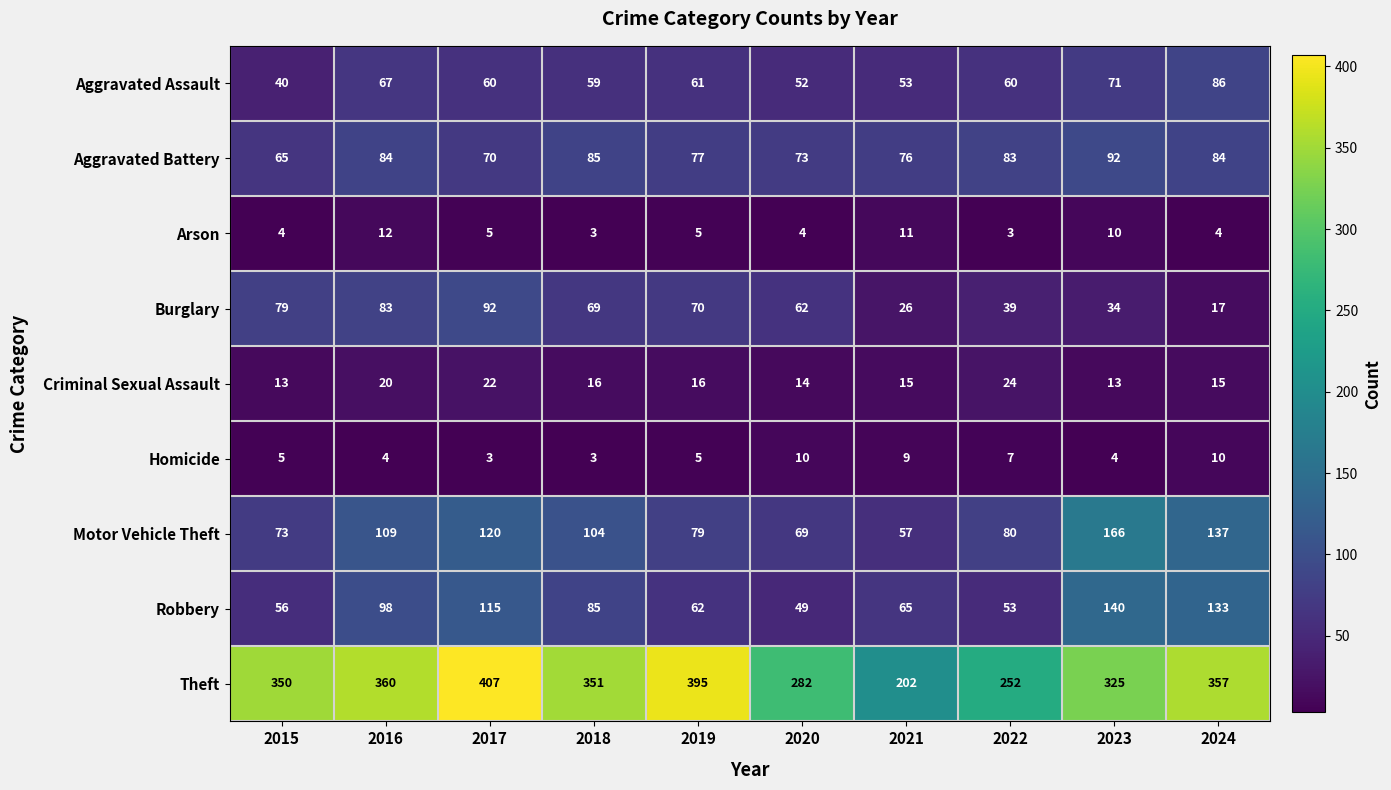

What is the approximate value of Robbery at 2017, to the nearest 10?

120